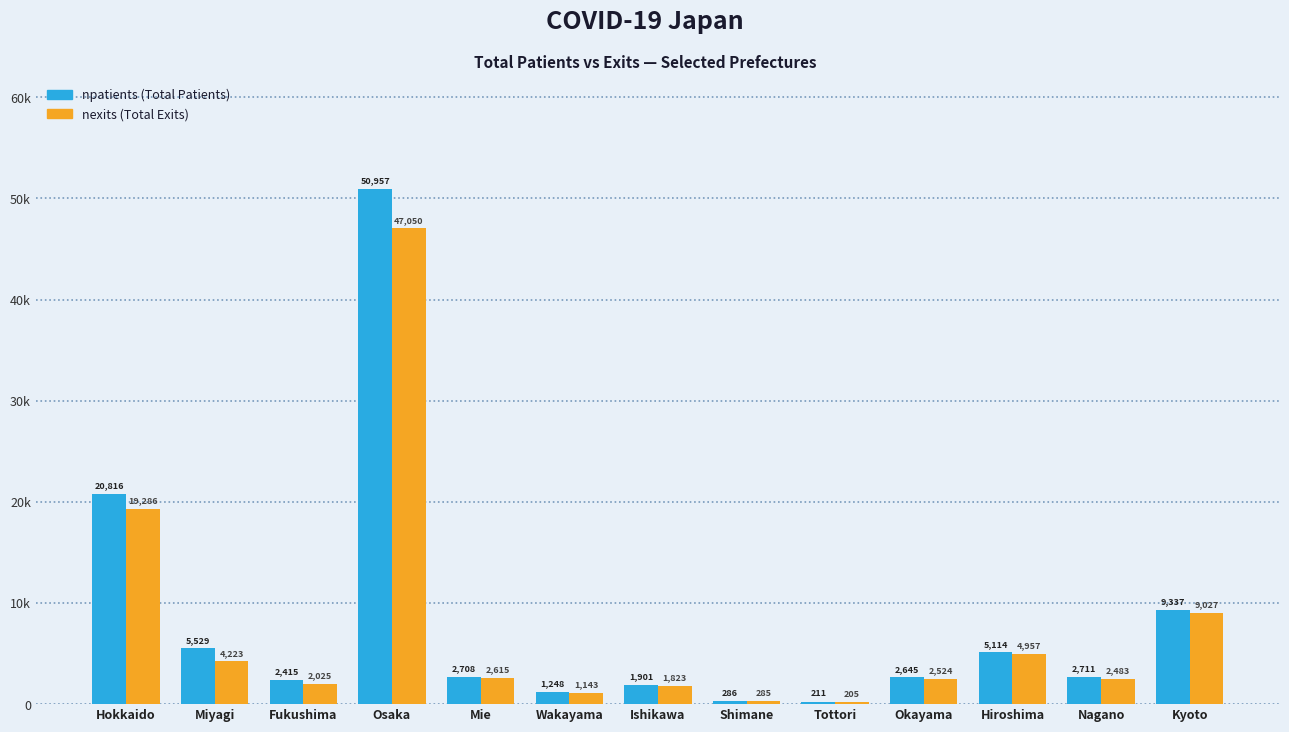

Is it true that nexits equals 242 at Wakayama?

False